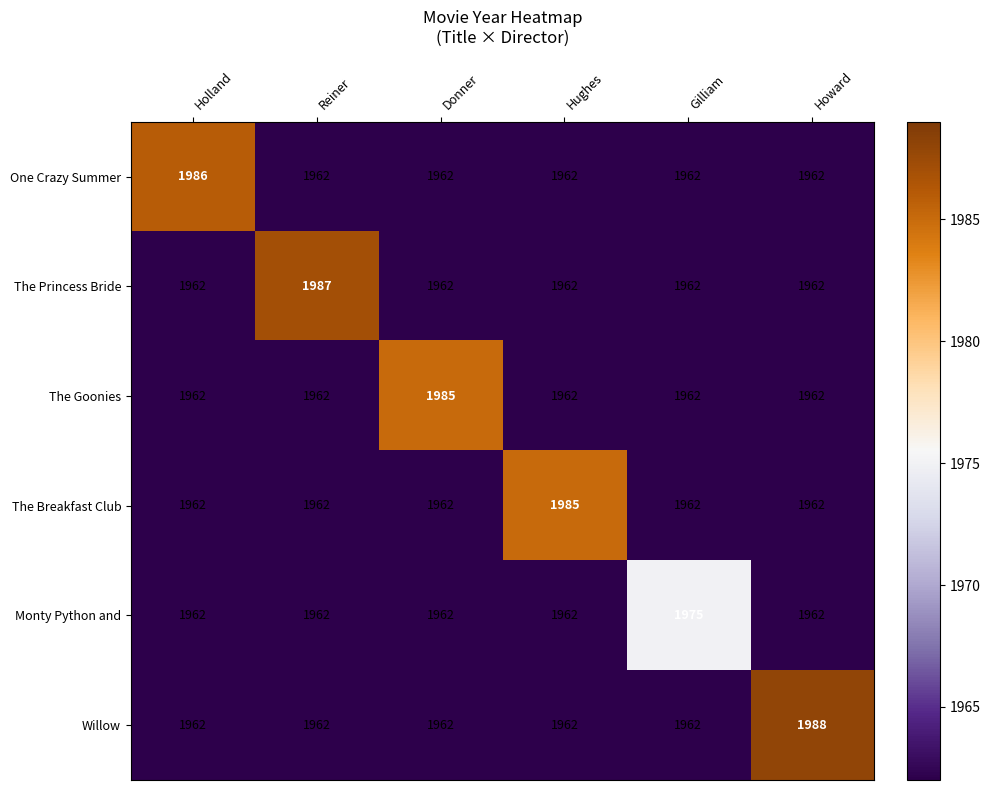

Between Reiner and Donner, which series saw the biggest shift?

The Princess Bride